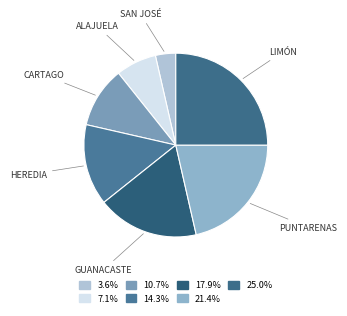

Which slice is the largest?

Limón